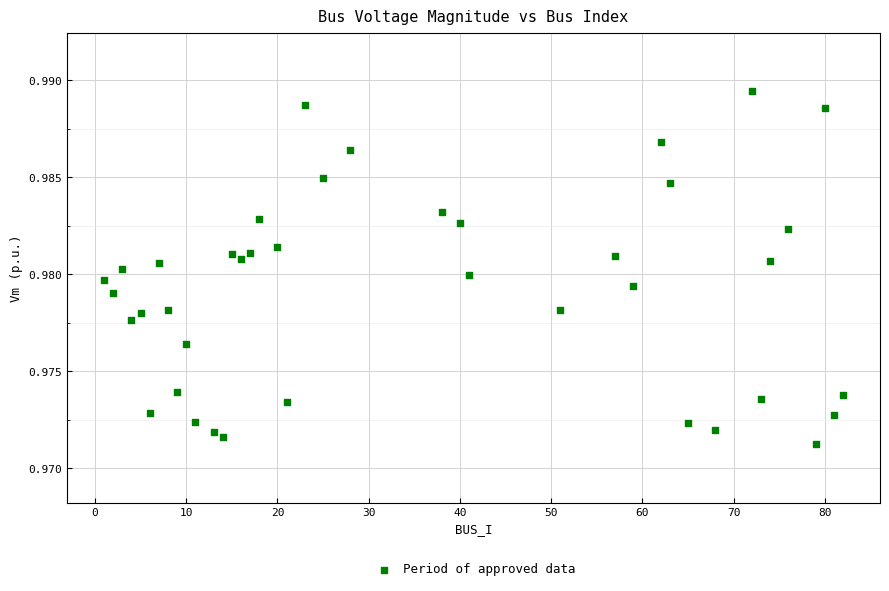

Count the number of points in this scatter plot.

40